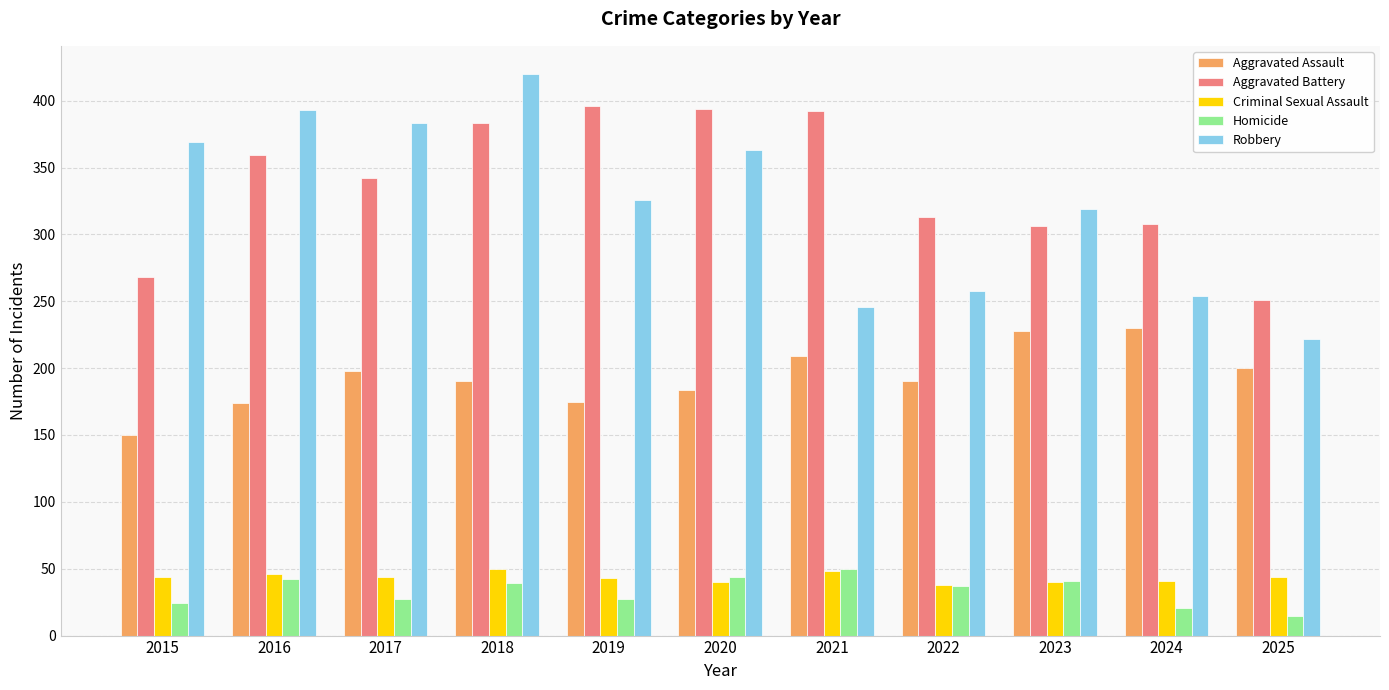

What is the difference between the Aggravated Battery values at 2021 and 2017?

50